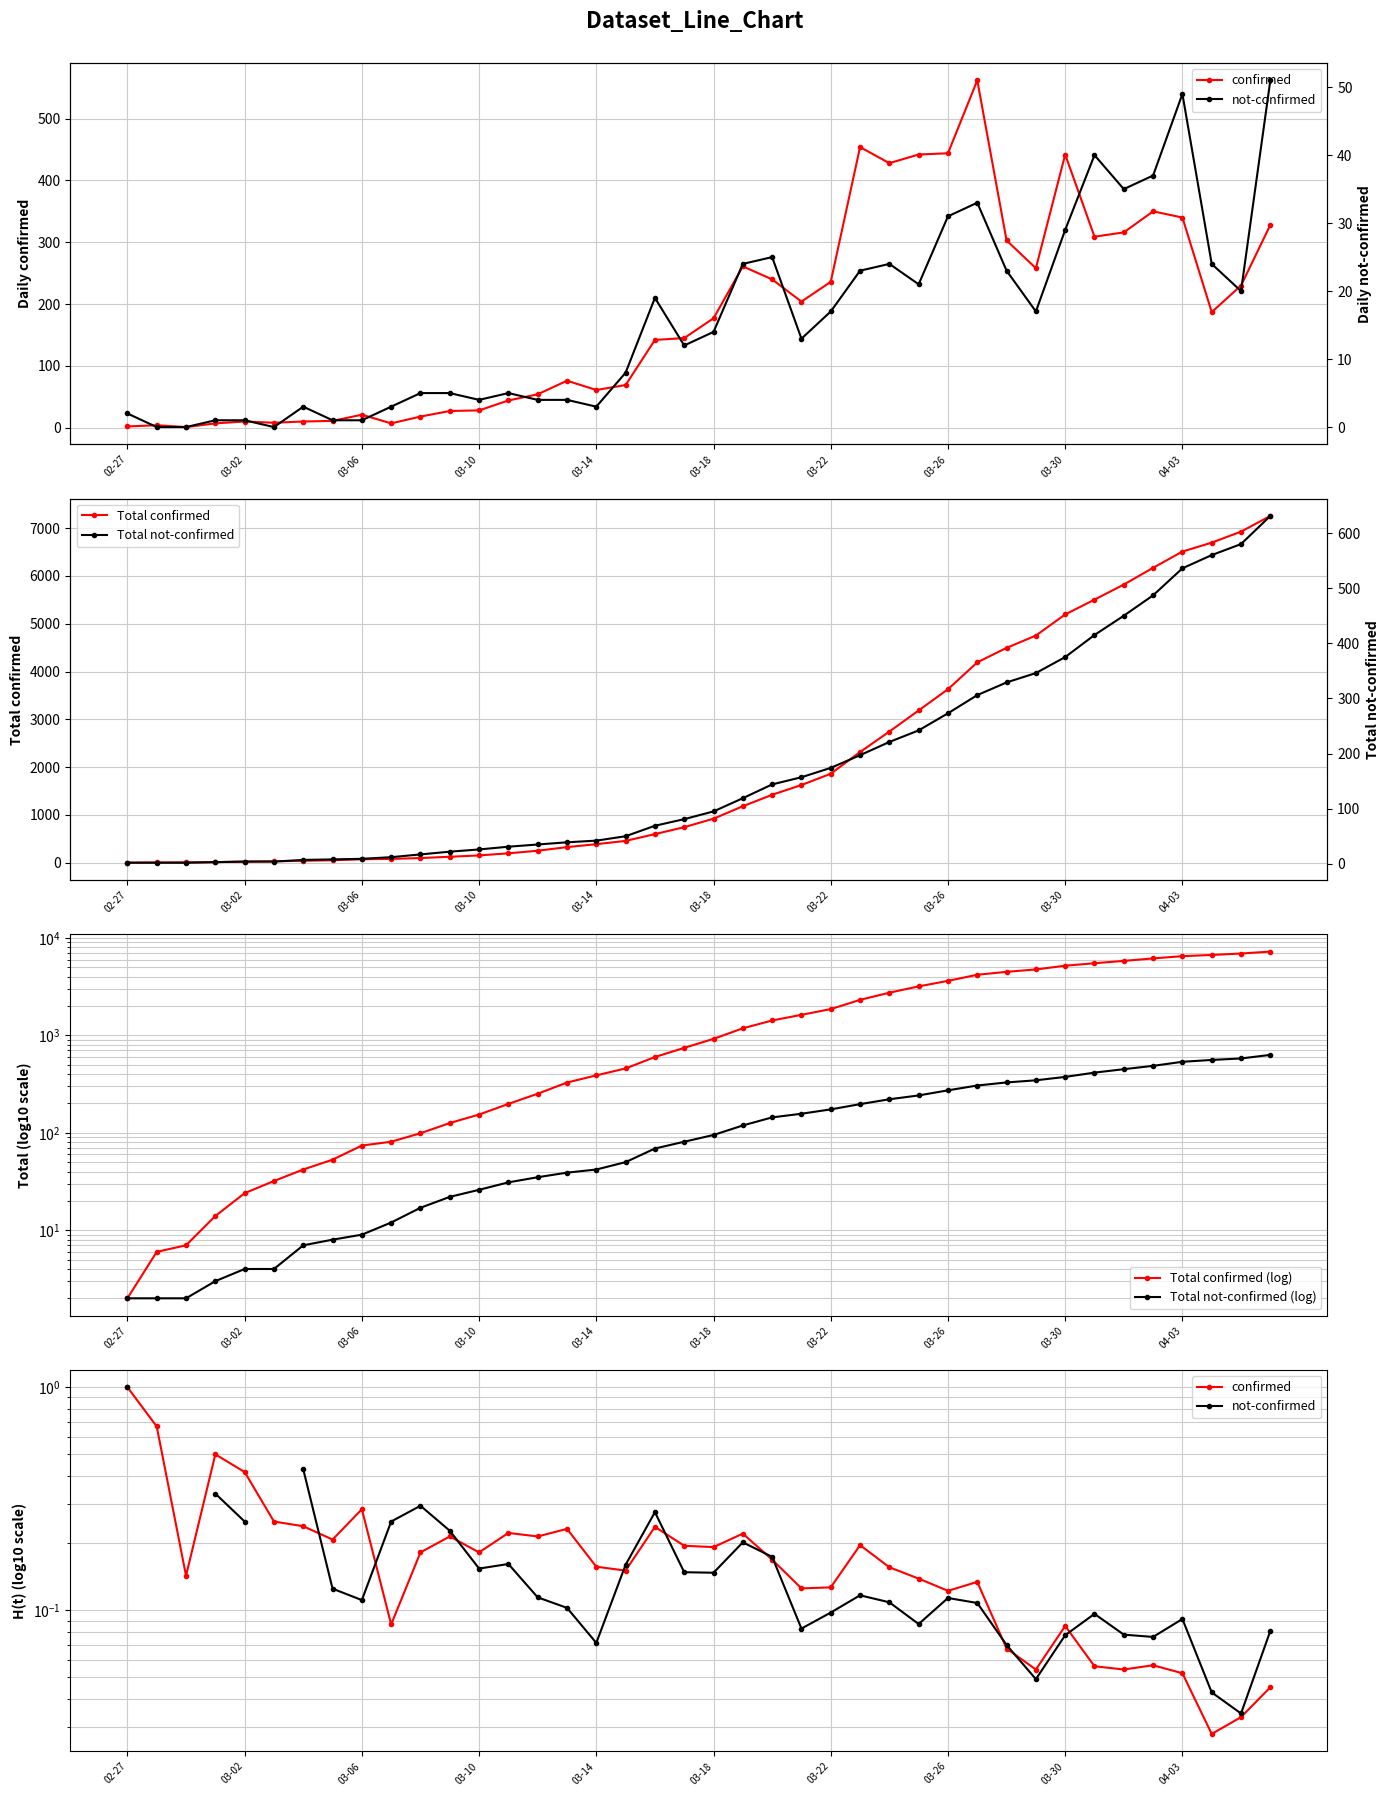

What is the difference between the maximum and second lowest values in the not-confirmed series?

51.0